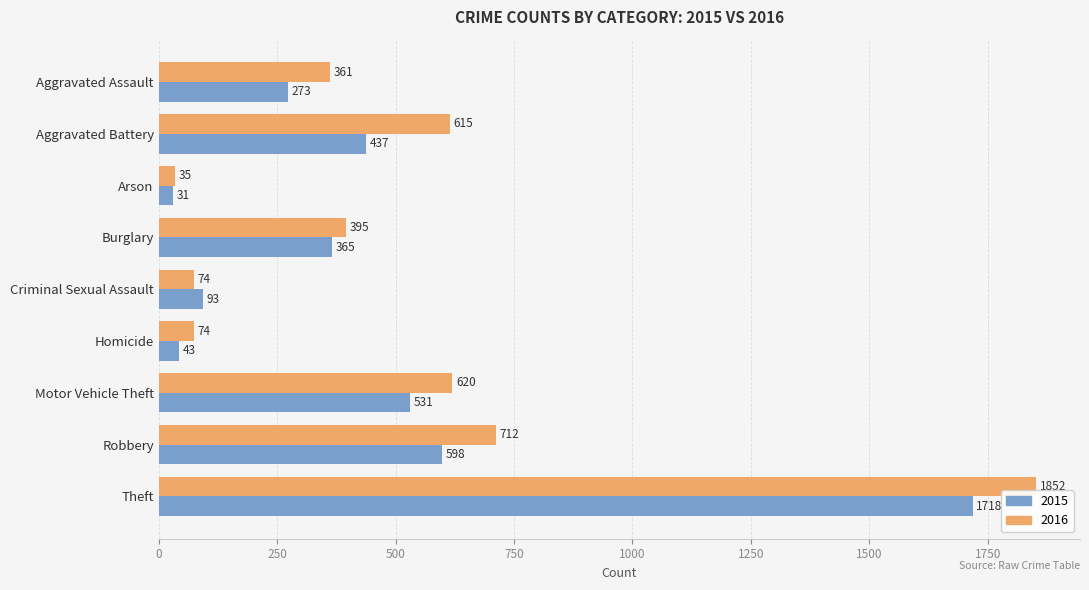

Rank the series by their average value, from highest to lowest.

2016, 2015